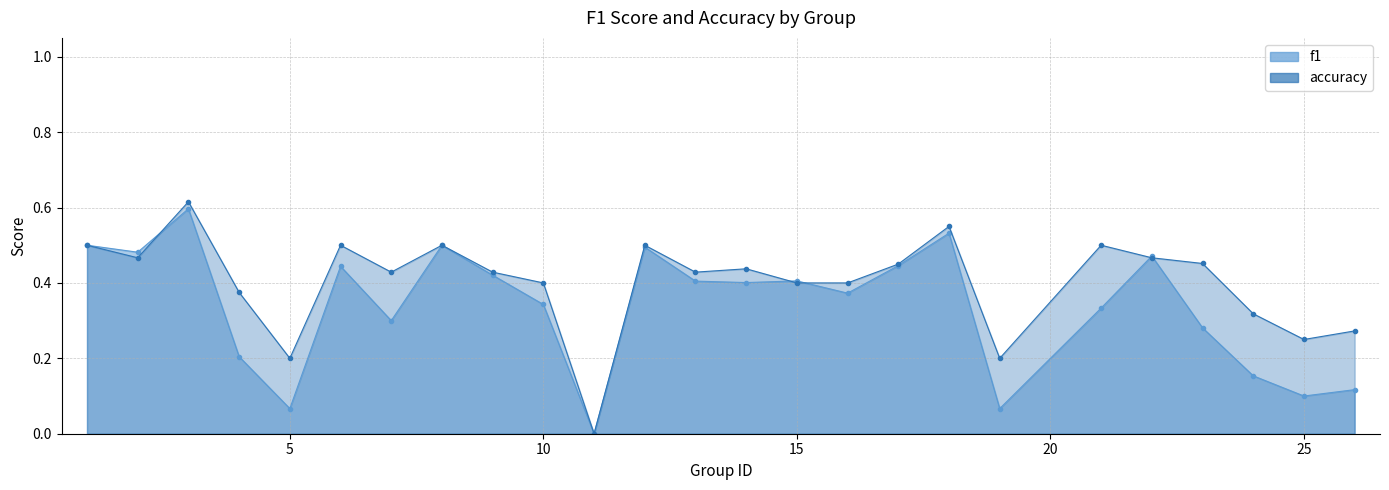

At how many categories does at least one series exceed 0?

24